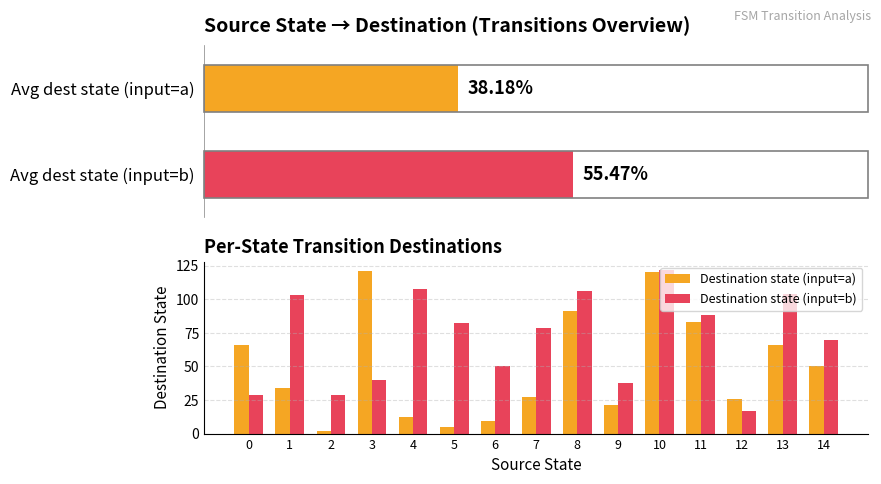

What is the average value of the Destination state (input=b) series?

71